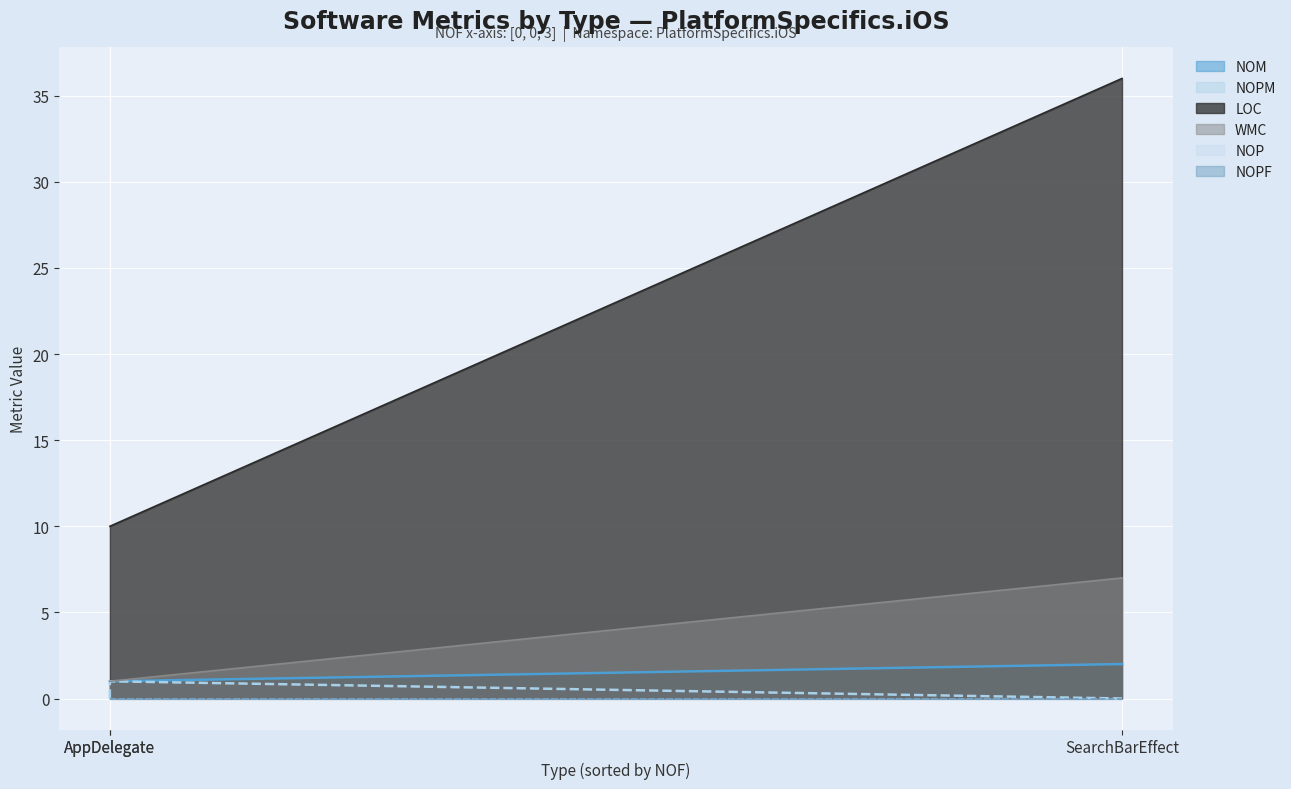

How many values in the NOPM series exceed 0?

1